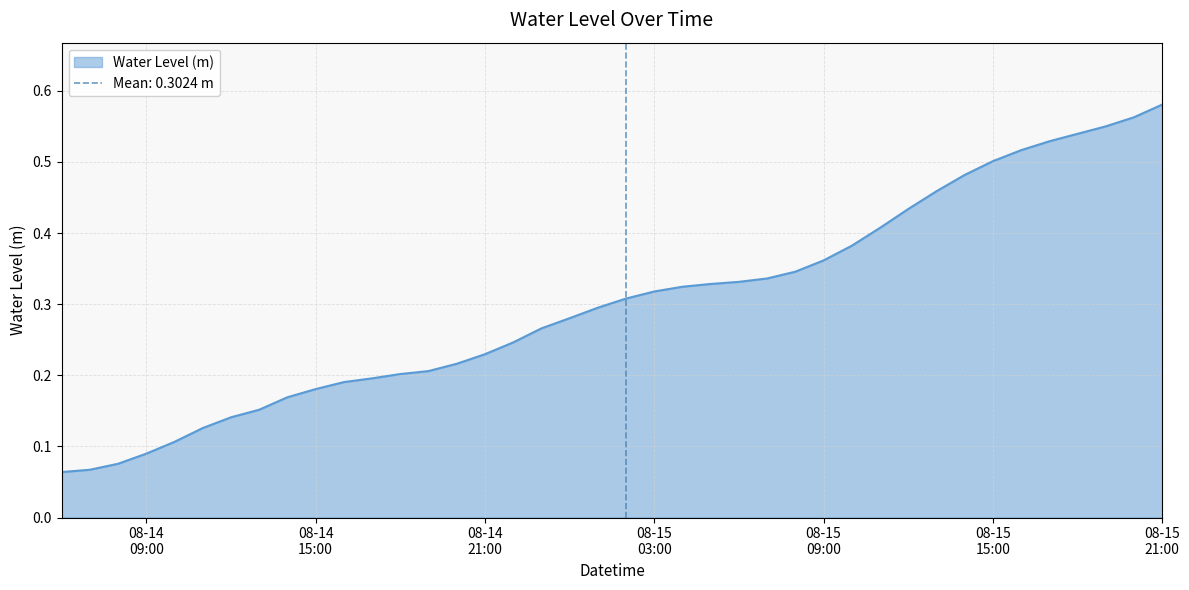

Which category has the lowest value across all series?

2023-08-14 06:00:00